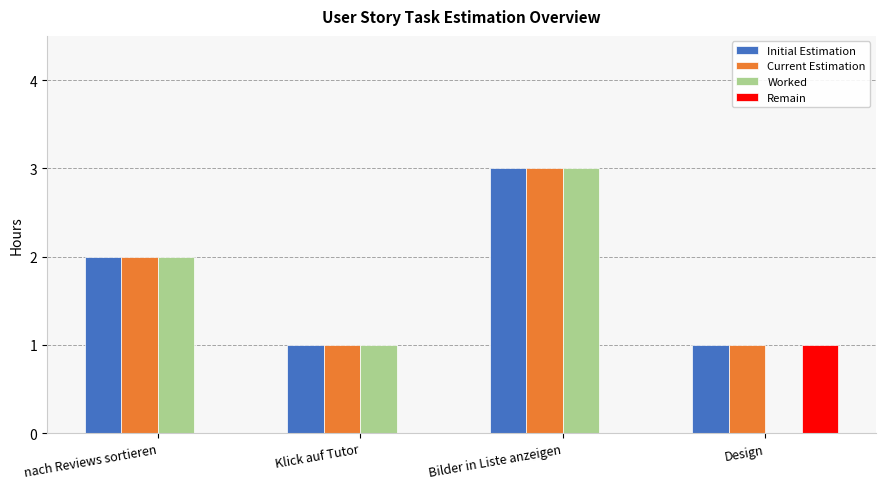

What is the sum of all Current Estimation values?

7